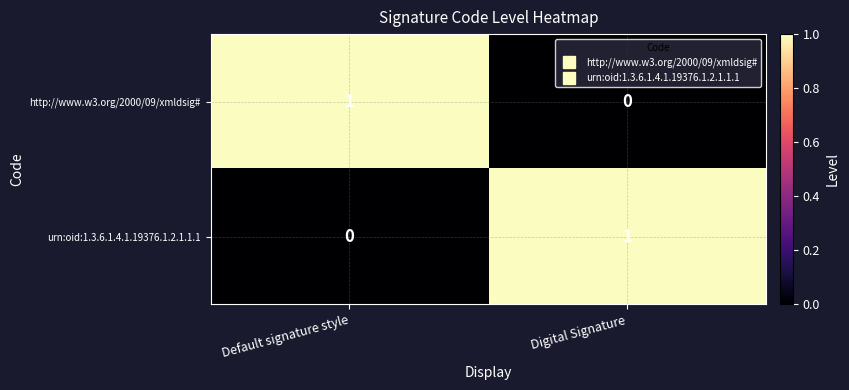

Where is urn:oid:1.3.6.1.4.1.19376.1.2.1.1.1 nearest to the value 0?

Default signature style